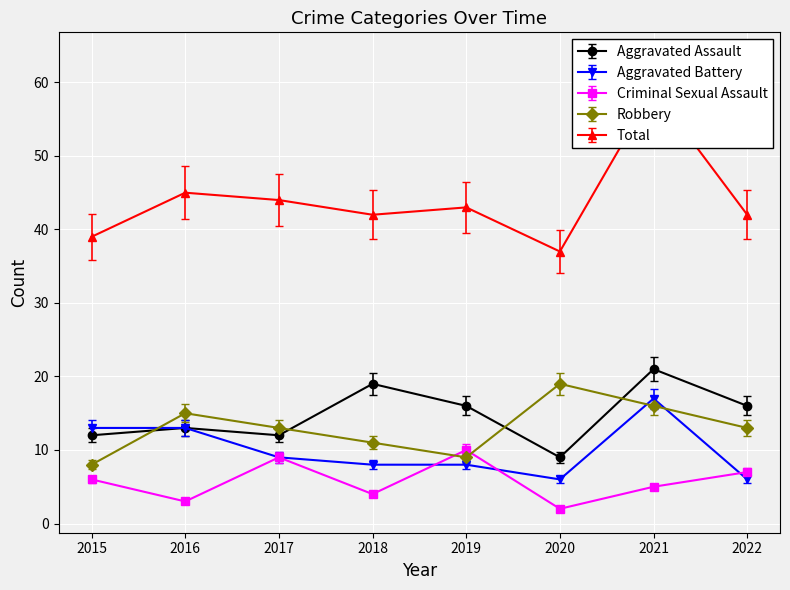

Reading right to left, list all the values displayed in this chart.

Aggravated Assault: 16	21	9	16	19	12	13	12
Aggravated Battery: 6	17	6	8	8	9	13	13
Criminal Sexual Assault: 7	5	2	10	4	9	3	6
Robbery: 13	16	19	9	11	13	15	8
Total: 42	59	37	43	42	44	45	39